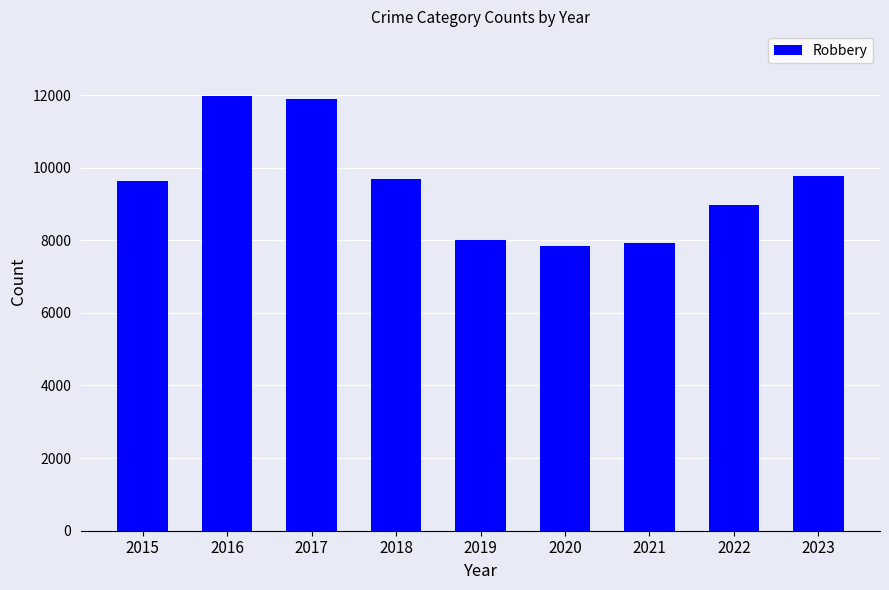

What is the difference between the values at 2015 and 2017?

2242